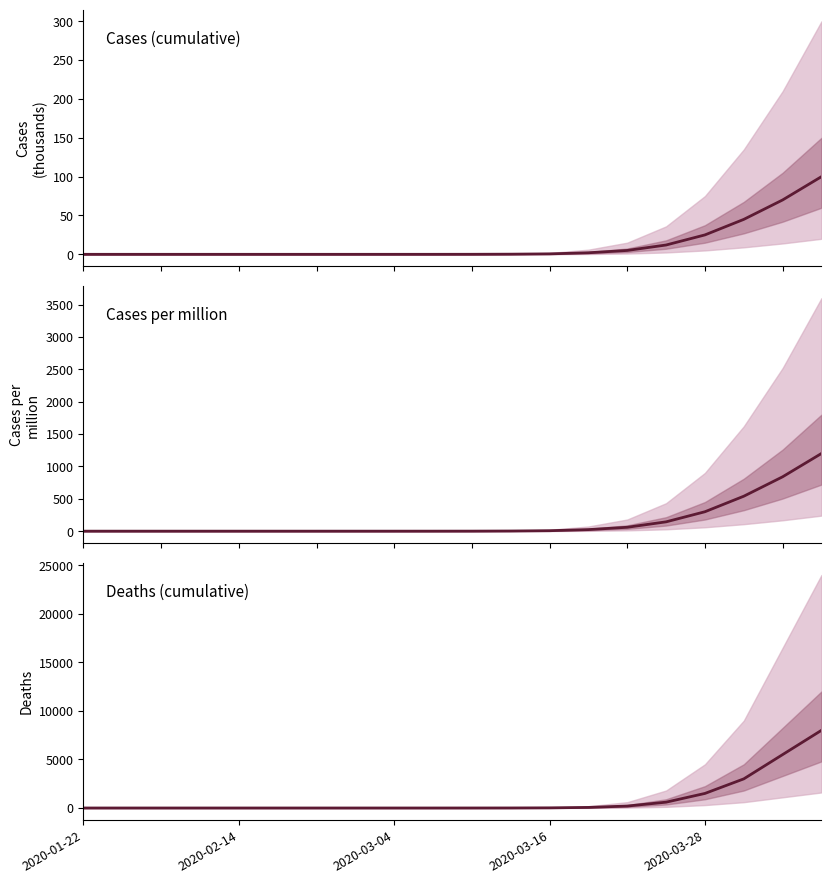

Count the number of data series in this chart.

3